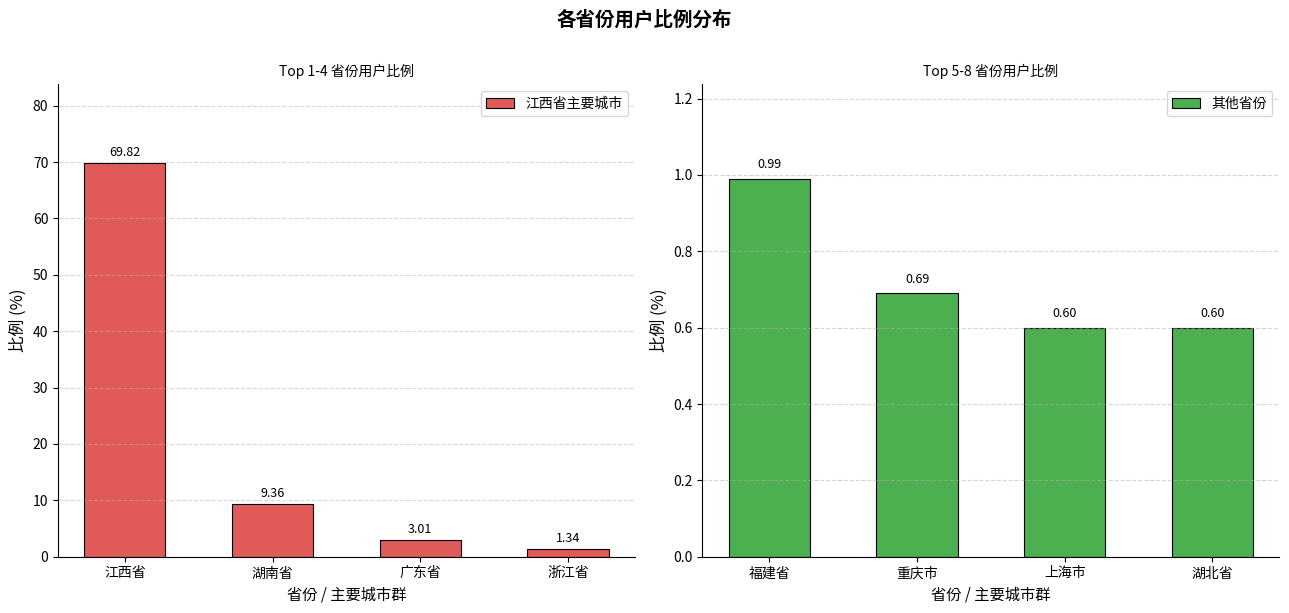

Count the number of categories in the chart.

4